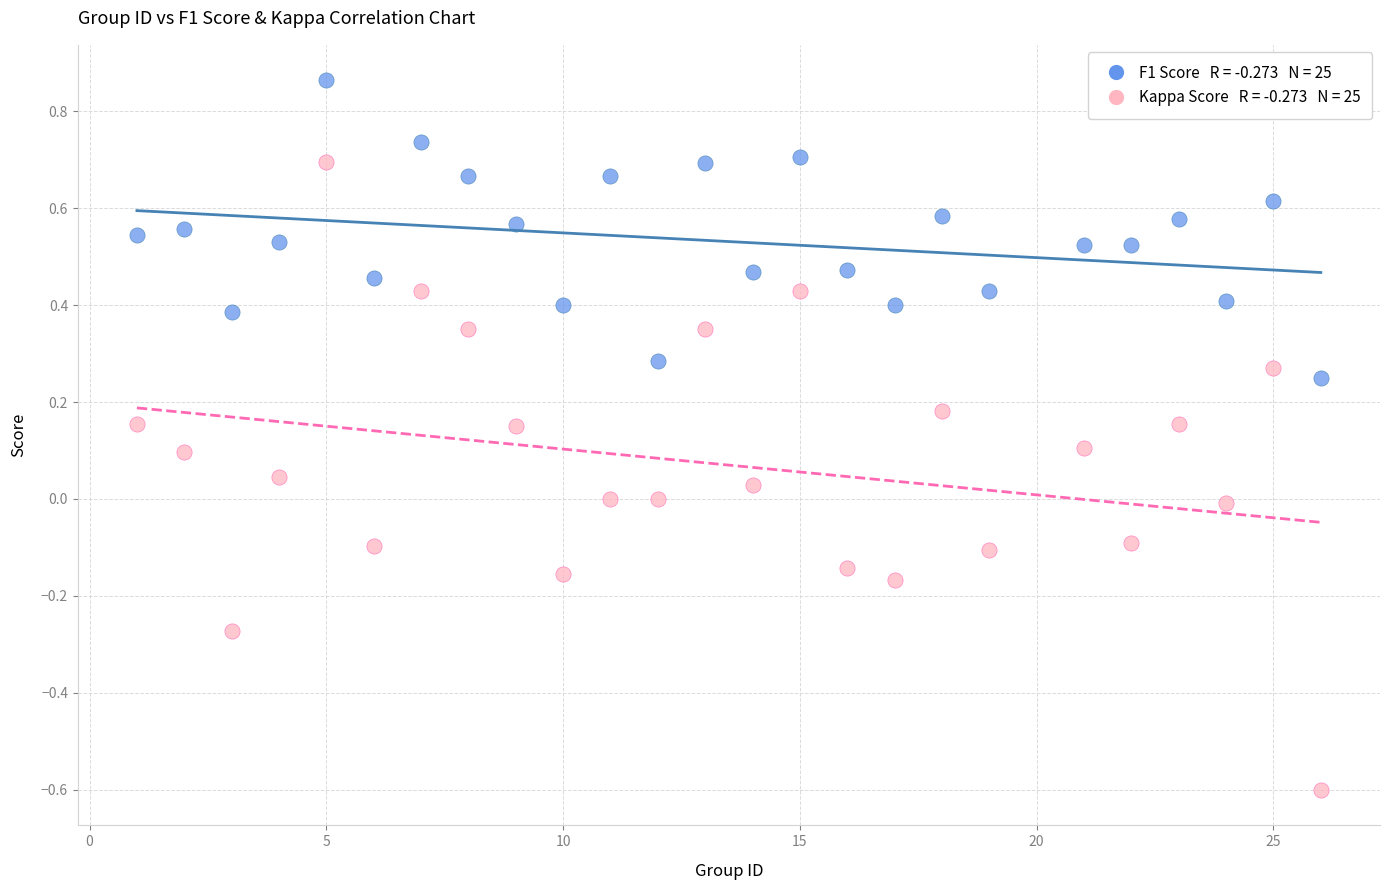

Across all data points, what is the range of Y values (max minus min)?

1.5